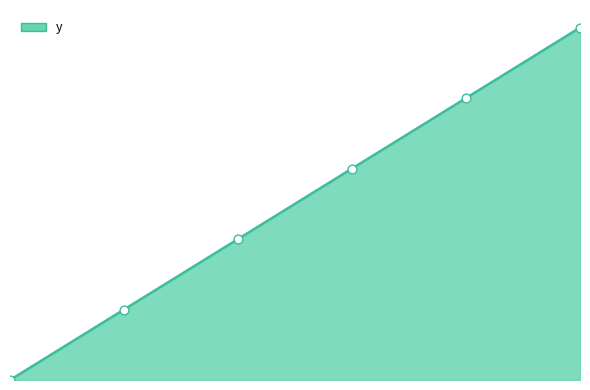

Is this an area chart (filled region under the line)?

Yes